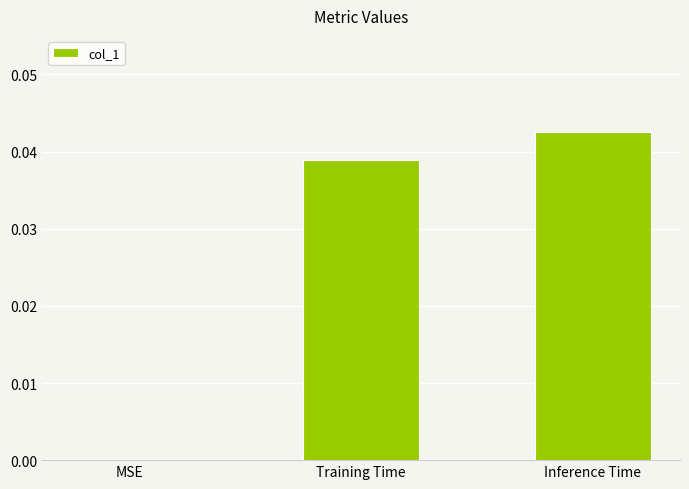

Is it true that the value at Training Time is 0.0?

True